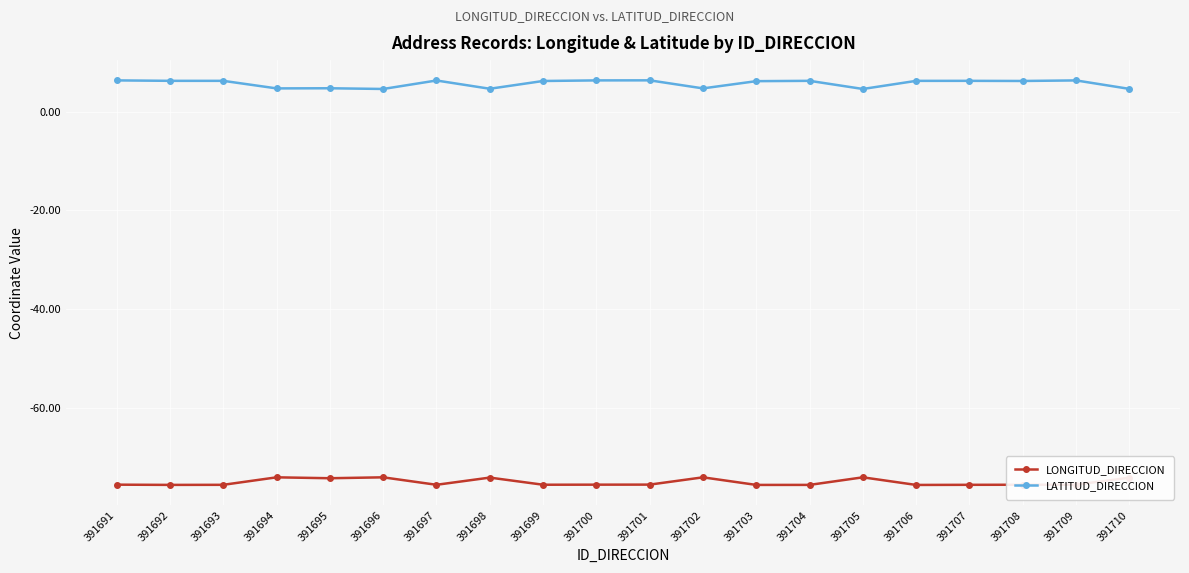

What is the average value of the LATITUD_DIRECCION series?

5.7